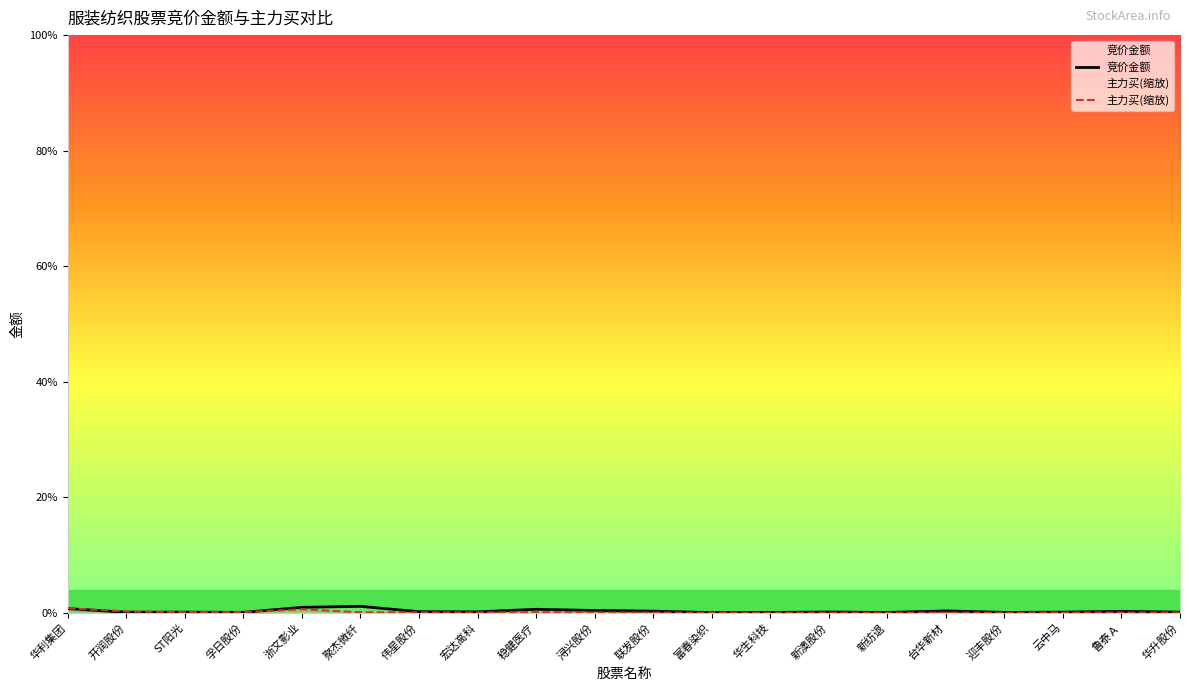

How many lines are shown in the chart?

2